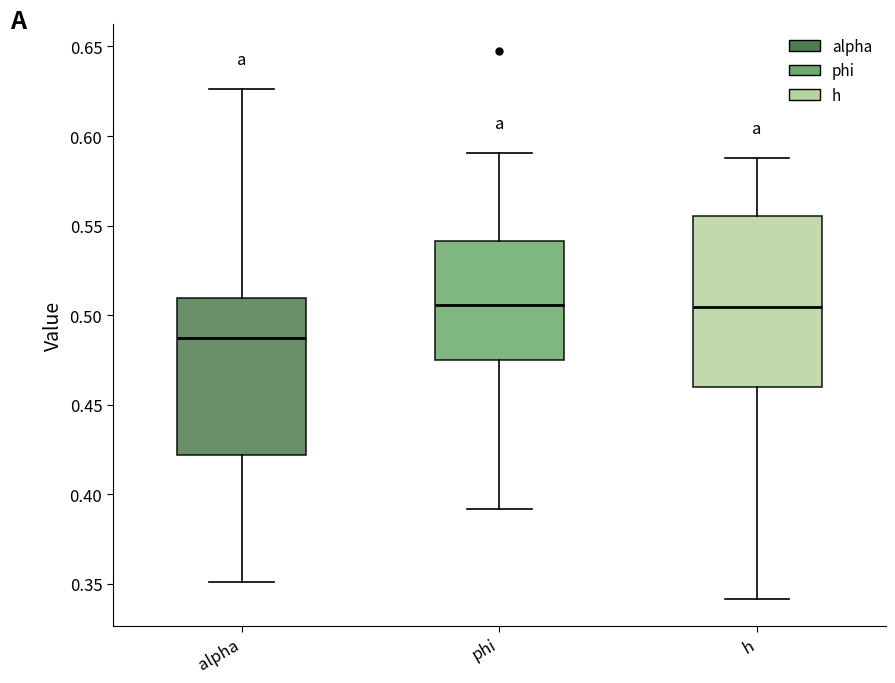

Where is the lower edge of the box for h on the y-axis? The values are not printed on the chart, so give them approximately, as read against the axis.

0.460